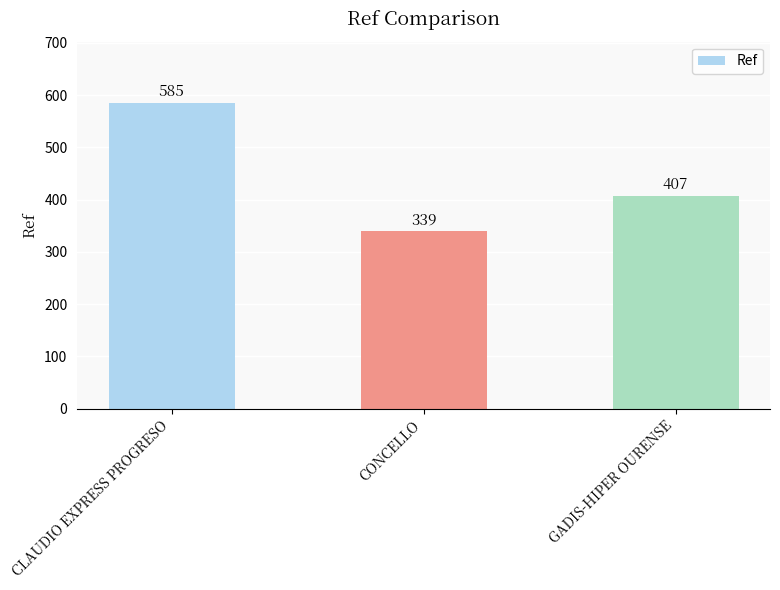

Reading right to left, what are all the values shown in this chart?

GADIS-HIPER OURENSE=407	CONCELLO=339	CLAUDIO EXPRESS PROGRESO=585